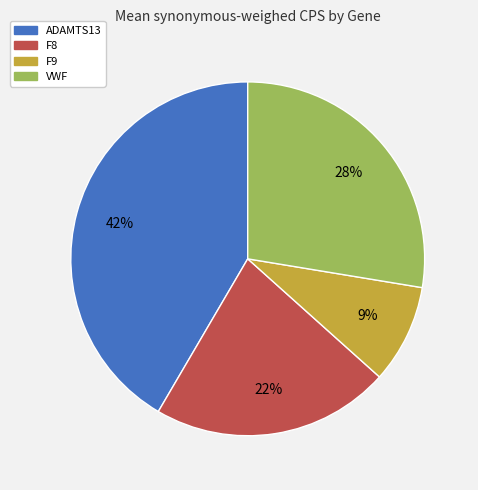

Is the sum of VWF and F8 greater than half?

No